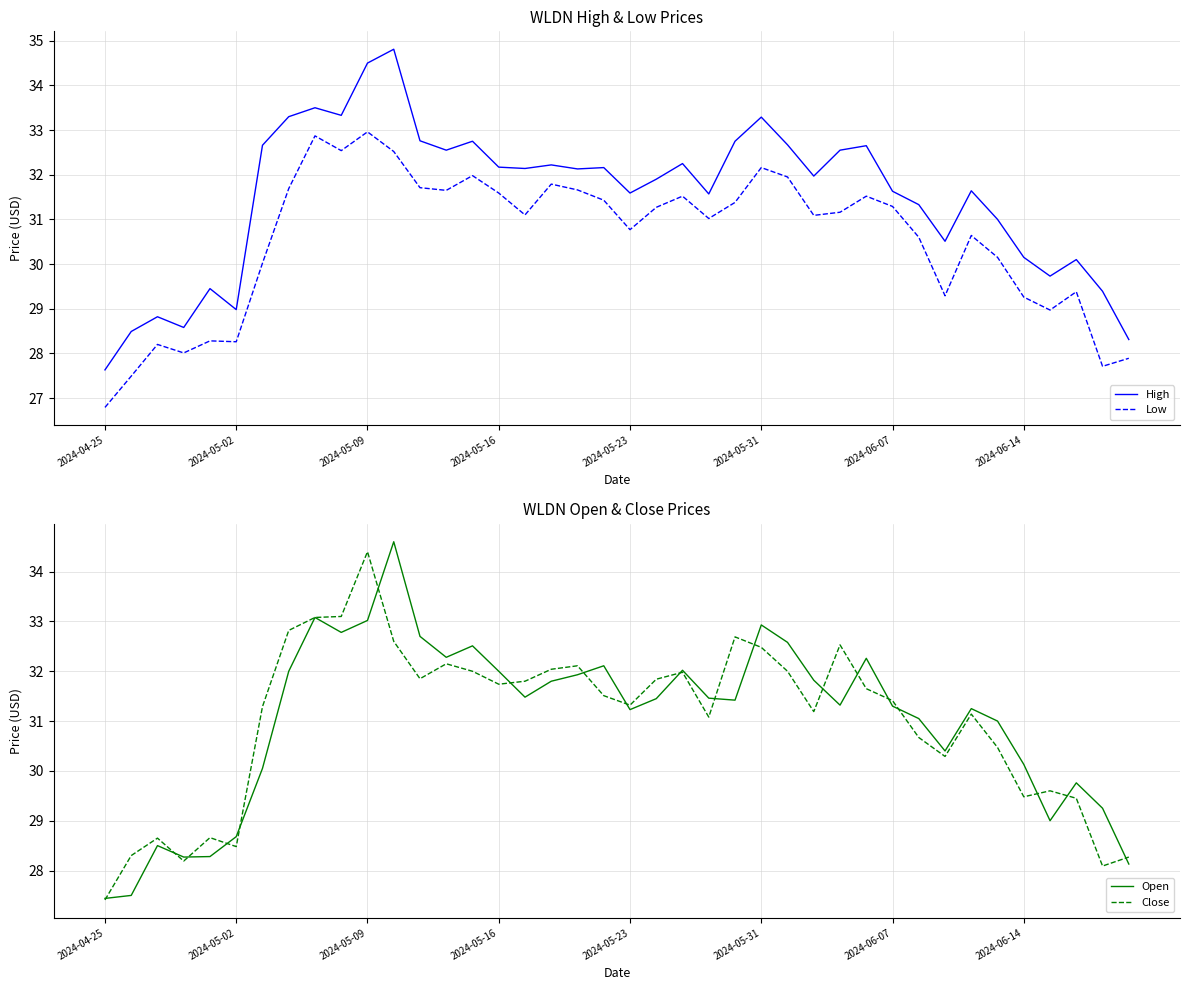

True or false: Low and Open intersect in this chart.

False